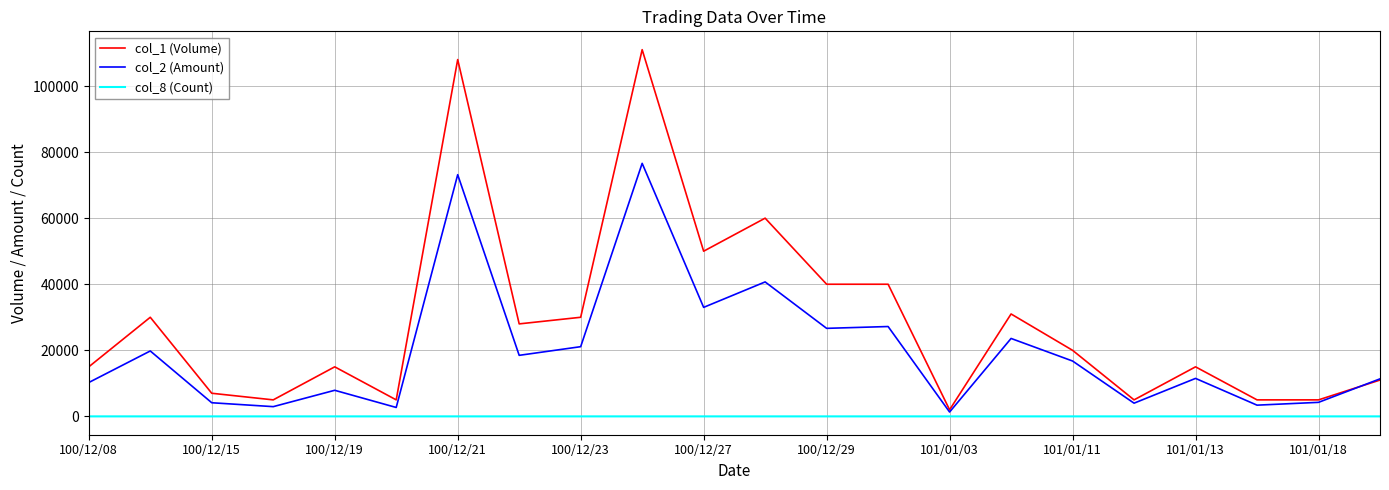

True or false: col_8 (Count) and col_1 (Volume) cross at least once.

False